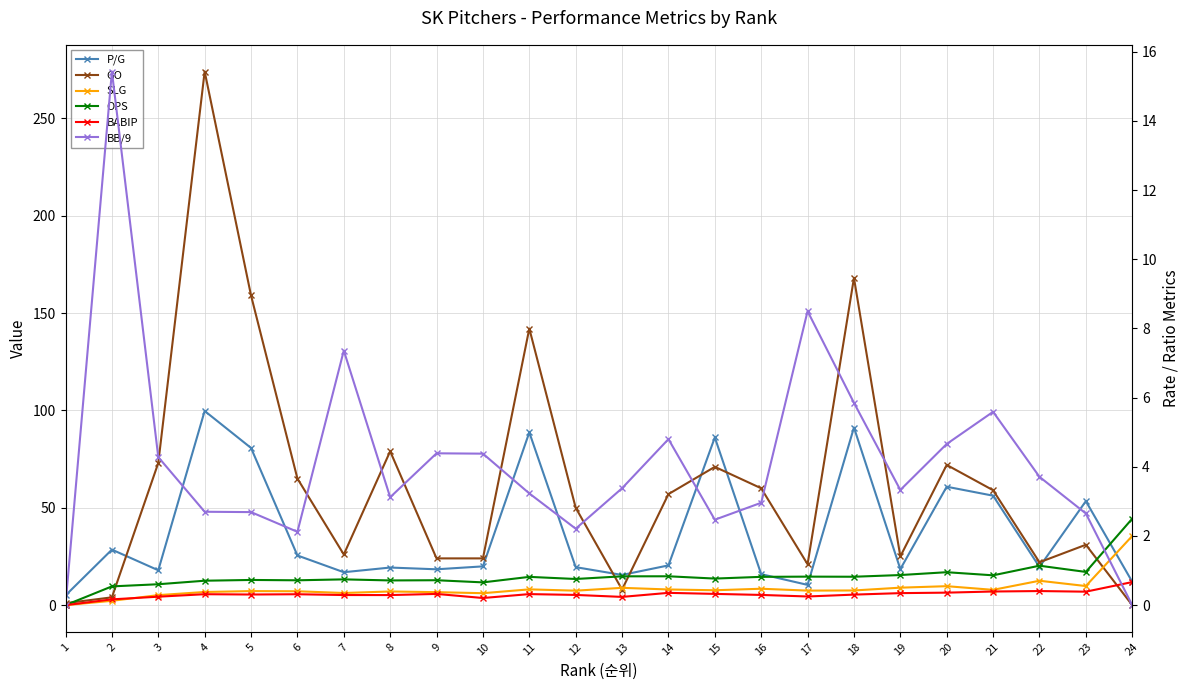

Reading right to left, extract all data points from this chart.

P/G: 24=12.0	23=53.4	22=19.6	21=56.2	20=60.8	19=18.5	18=91.2	17=10.4	16=15.9	15=86.1	14=20.4	13=15.5	12=19.5	11=88.7	10=19.9	9=18.4	8=19.3	7=16.9	6=25.5	5=80.7	4=99.7	3=17.9	2=28.5	1=5.0
GO: 24=0.0	23=31.0	22=22.0	21=59.0	20=72.0	19=25.0	18=168.0	17=21.0	16=60.0	15=71.0	14=57.0	13=8.0	12=50.0	11=142.0	10=24.0	9=24.0	8=79.0	7=26.0	6=65.0	5=159.0	4=274.0	3=73.0	2=4.0	1=1.0
SLG: 24=2.0	23=0.6	22=0.7	21=0.4	20=0.5	19=0.5	18=0.4	17=0.4	16=0.5	15=0.4	14=0.5	13=0.5	12=0.4	11=0.5	10=0.3	9=0.4	8=0.4	7=0.4	6=0.4	5=0.4	4=0.4	3=0.3	2=0.1	1=0.0
OPS: 24=2.5	23=1.0	22=1.1	21=0.9	20=1.0	19=0.9	18=0.8	17=0.8	16=0.8	15=0.8	14=0.8	13=0.8	12=0.8	11=0.8	10=0.7	9=0.7	8=0.7	7=0.7	6=0.7	5=0.7	4=0.7	3=0.6	2=0.5	1=0.0
BABIP: 24=0.7	23=0.4	22=0.4	21=0.4	20=0.4	19=0.3	18=0.3	17=0.2	16=0.3	15=0.3	14=0.4	13=0.2	12=0.3	11=0.3	10=0.2	9=0.3	8=0.3	7=0.3	6=0.3	5=0.3	4=0.3	3=0.2	2=0.2	1=0.0
BB/9: 24=0.0	23=2.6	22=3.7	21=5.6	20=4.7	19=3.3	18=5.8	17=8.5	16=3.0	15=2.5	14=4.8	13=3.4	12=2.2	11=3.2	10=4.4	9=4.4	8=3.1	7=7.4	6=2.1	5=2.7	4=2.7	3=4.3	2=15.4	1=0.0